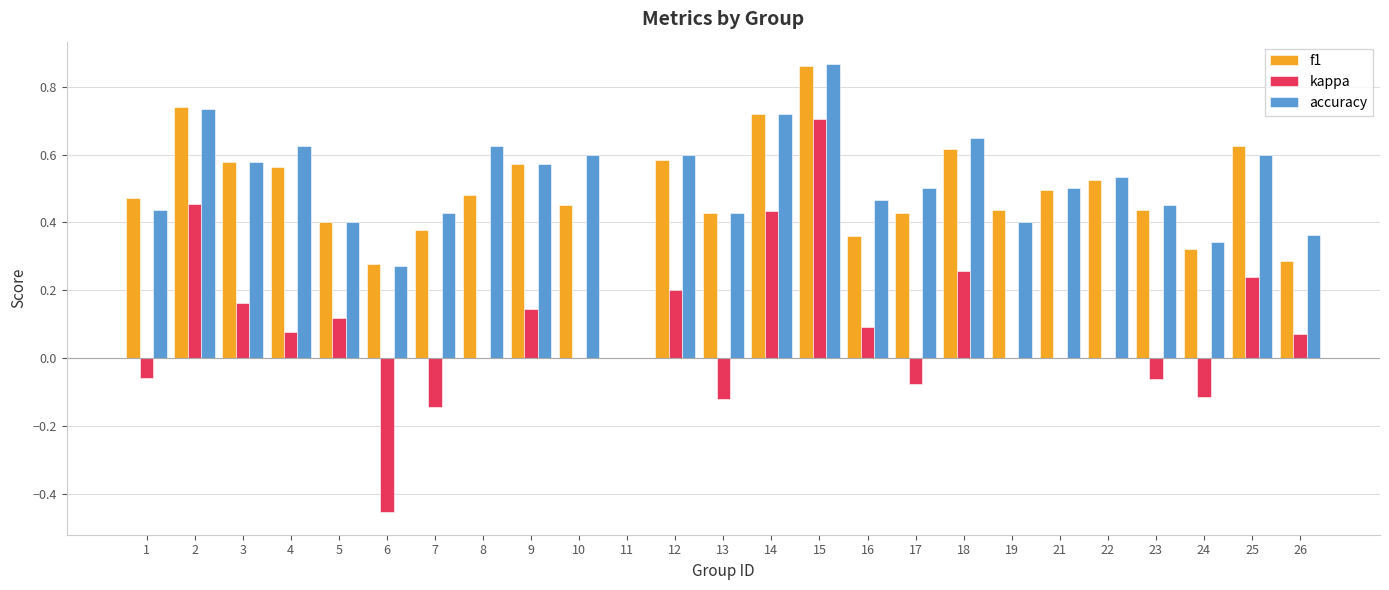

Is the value of kappa at 14 greater than the value of f1 at 3?

No